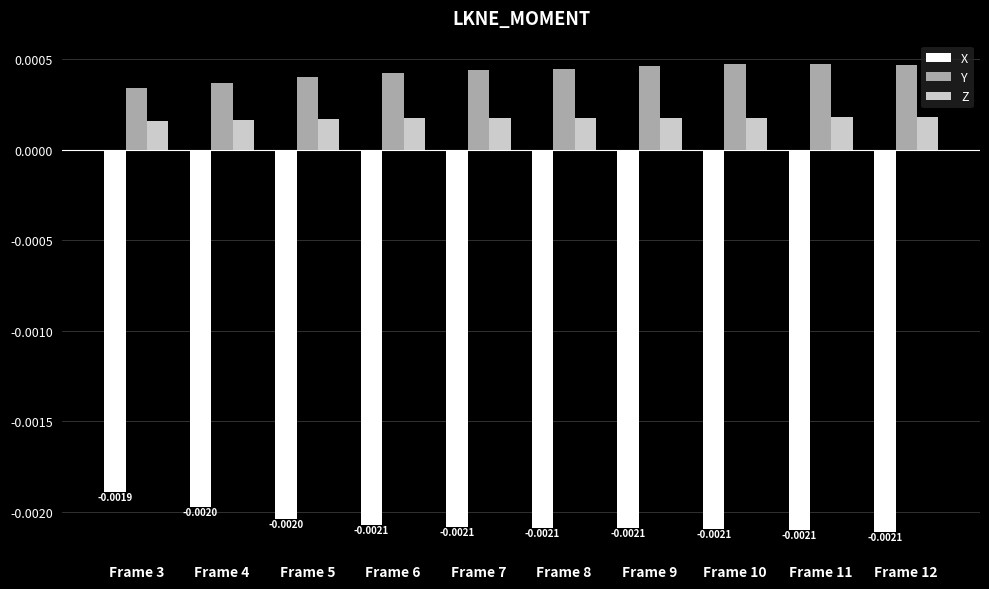

How many categories are shown in the chart?

10